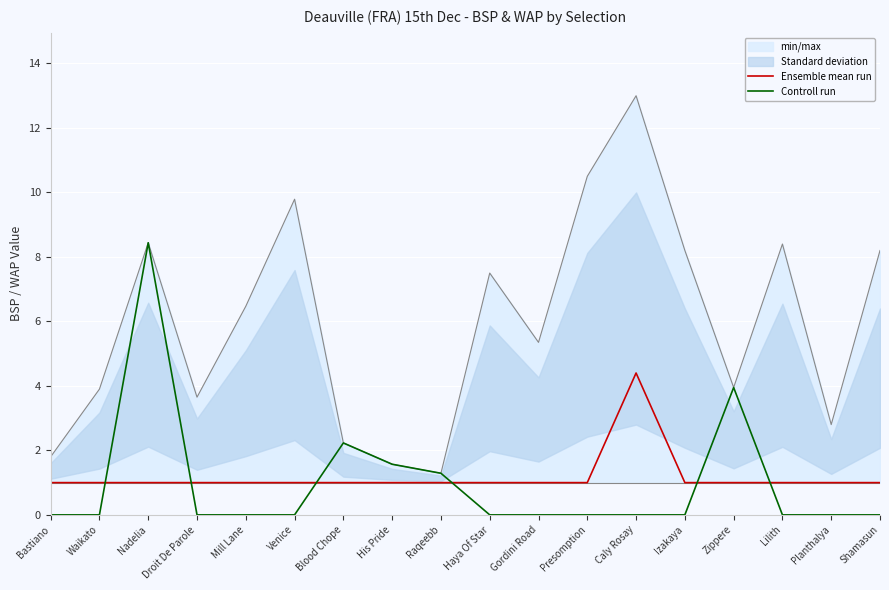

How many data points in Controll run are above 0?

5